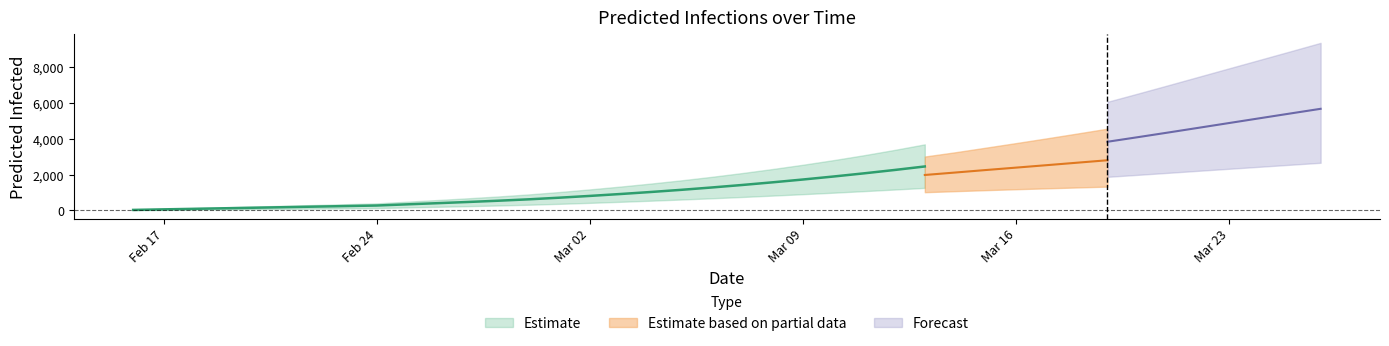

How many values in the predicted_total_infected_mean series exceed 1425?

19